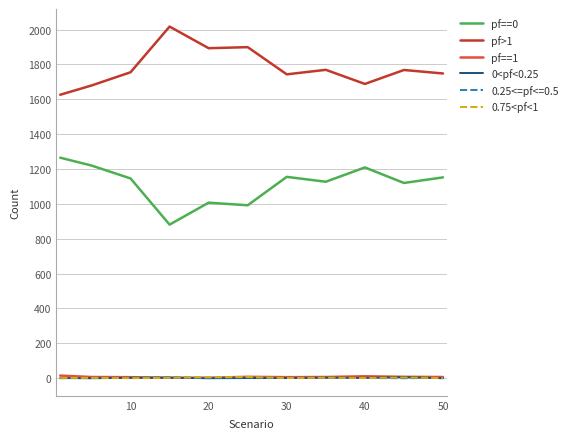

True or false: pf==0 and pf==1 intersect in this chart.

False